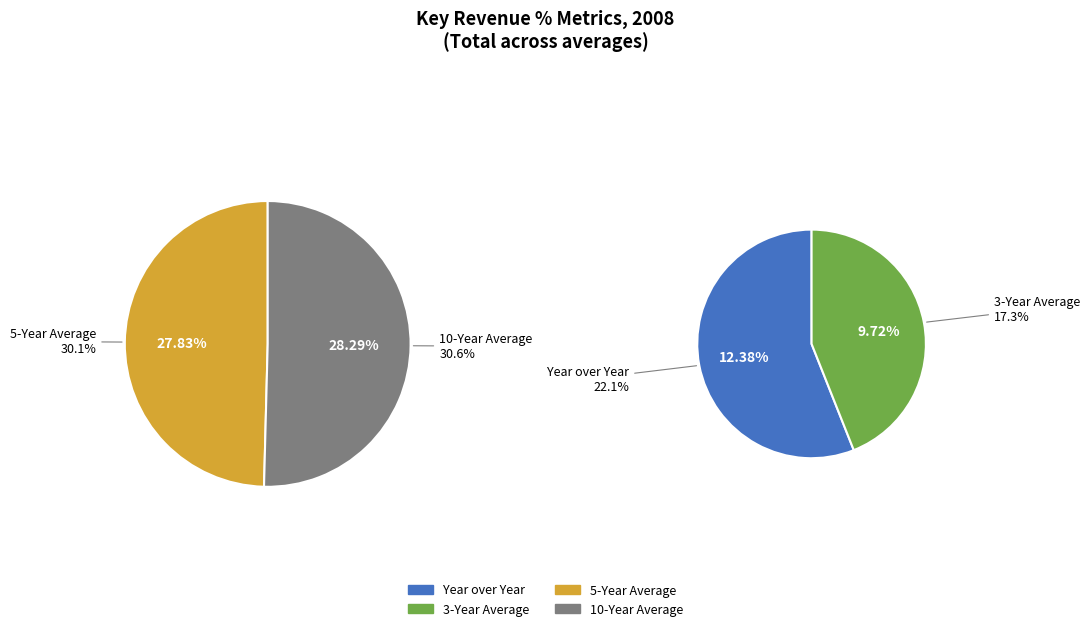

Is there any slice that represents more than half of the pie?

No